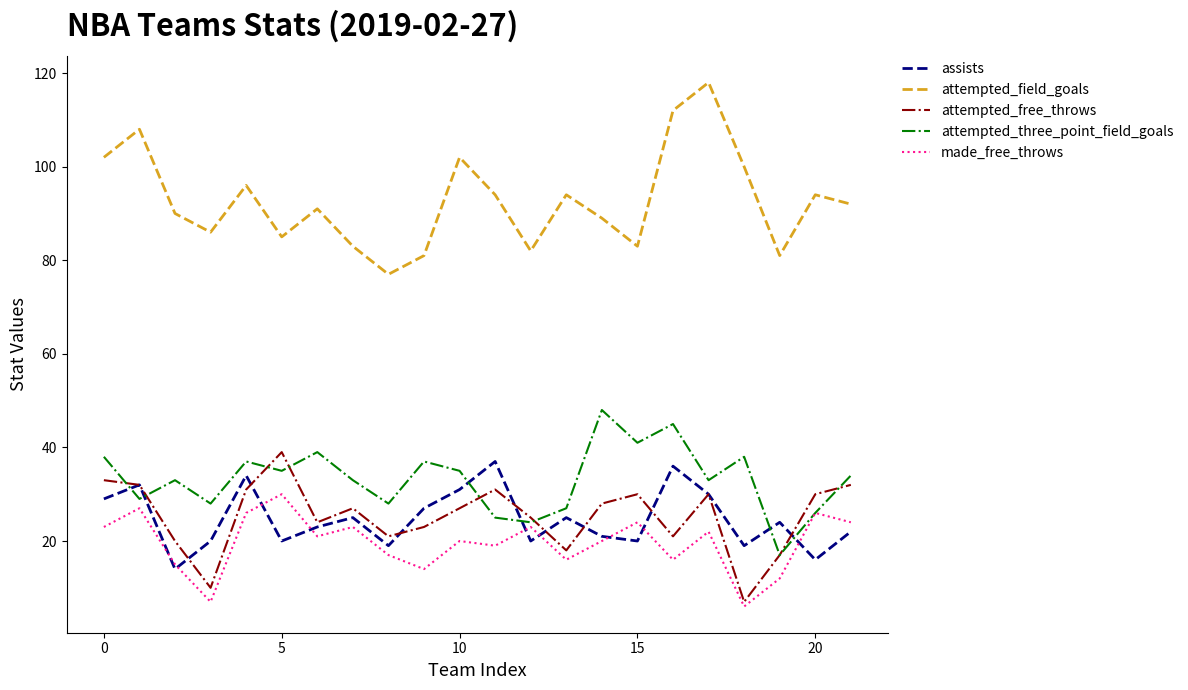

What is the greatest value displayed?

118